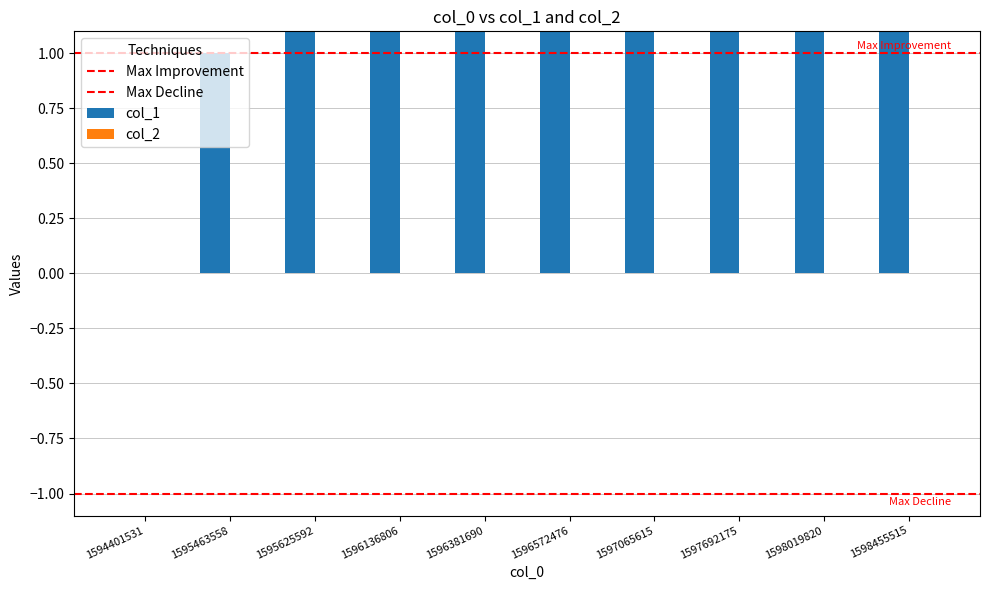

Is it true that the value at 1595625592 is 2?

True